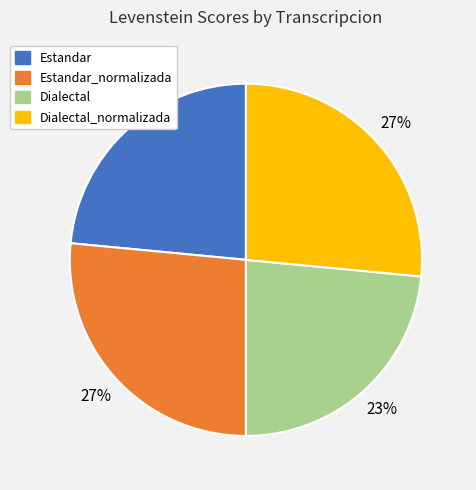

To the nearest percent, what is the average slice percentage?

25%